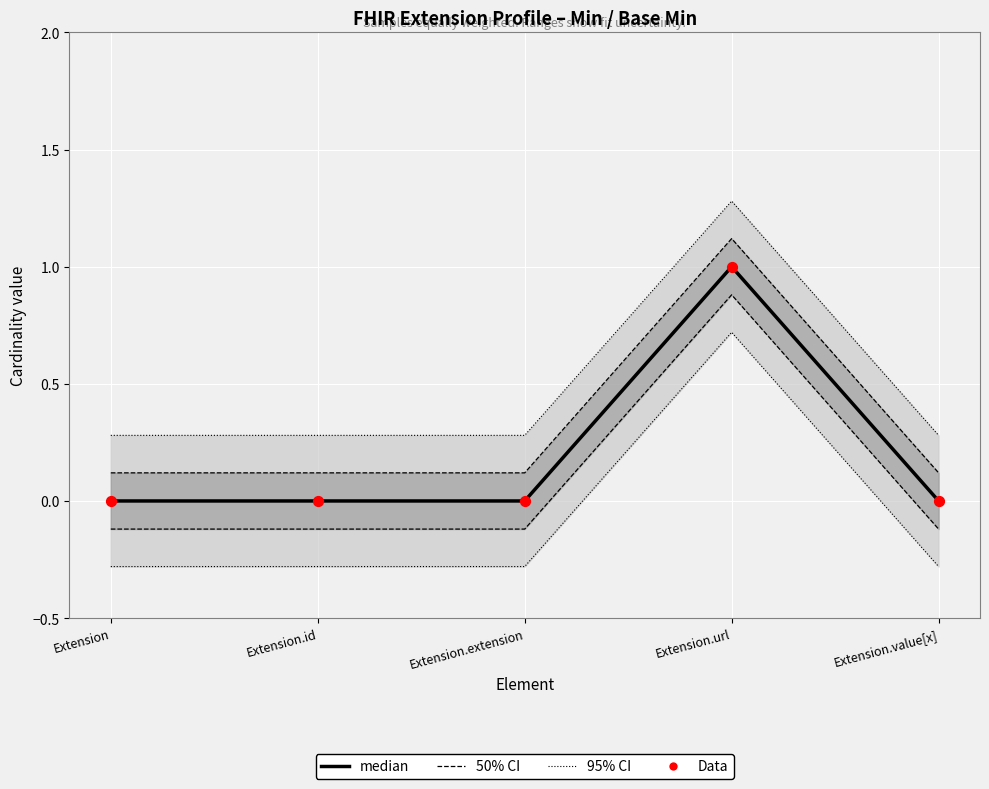

What is the total value across all series at Extension.extension?

0.4